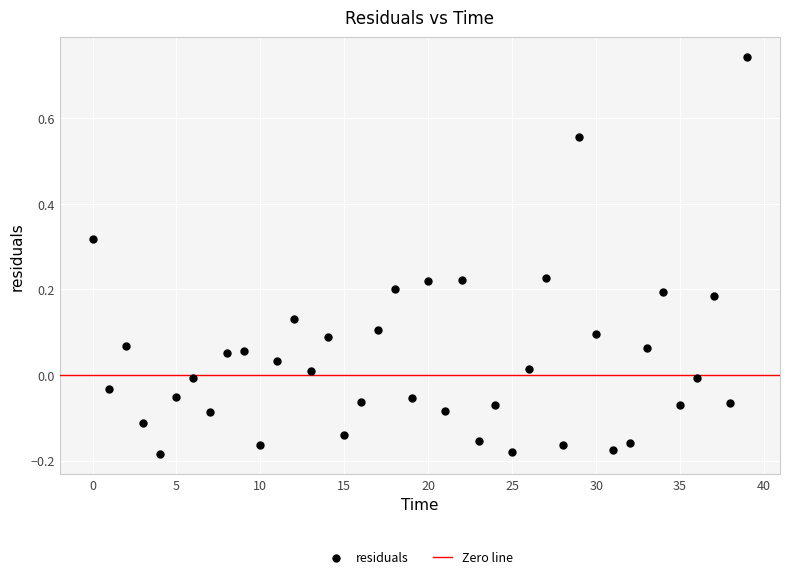

What is the range of Y values (max minus min)?

0.9